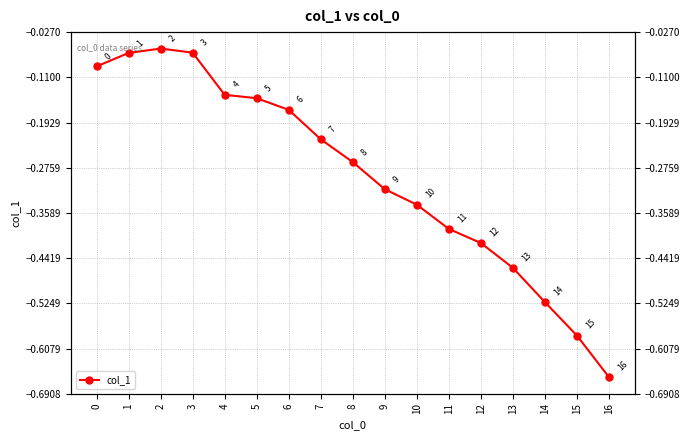

Reading left to right, transcribe all the data shown in this chart.

-0.1	-0.1	-0.1	-0.1	-0.1	-0.1	-0.2	-0.2	-0.3	-0.3	-0.3	-0.4	-0.4	-0.5	-0.5	-0.6	-0.7